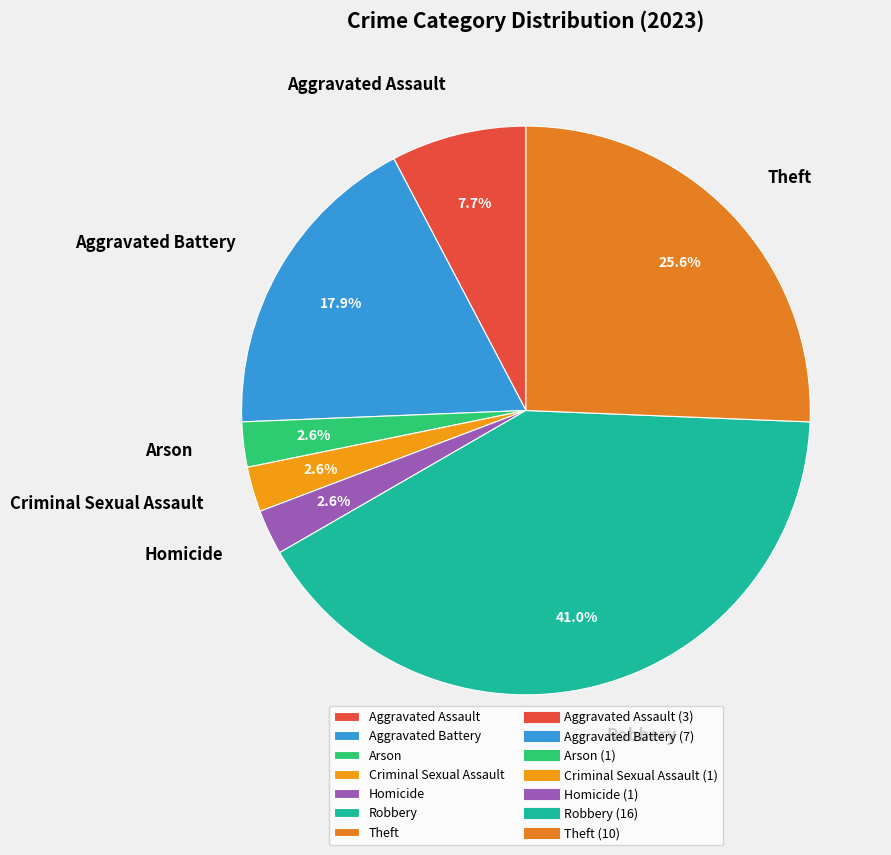

Is the sum of Homicide and Arson greater than half?

No